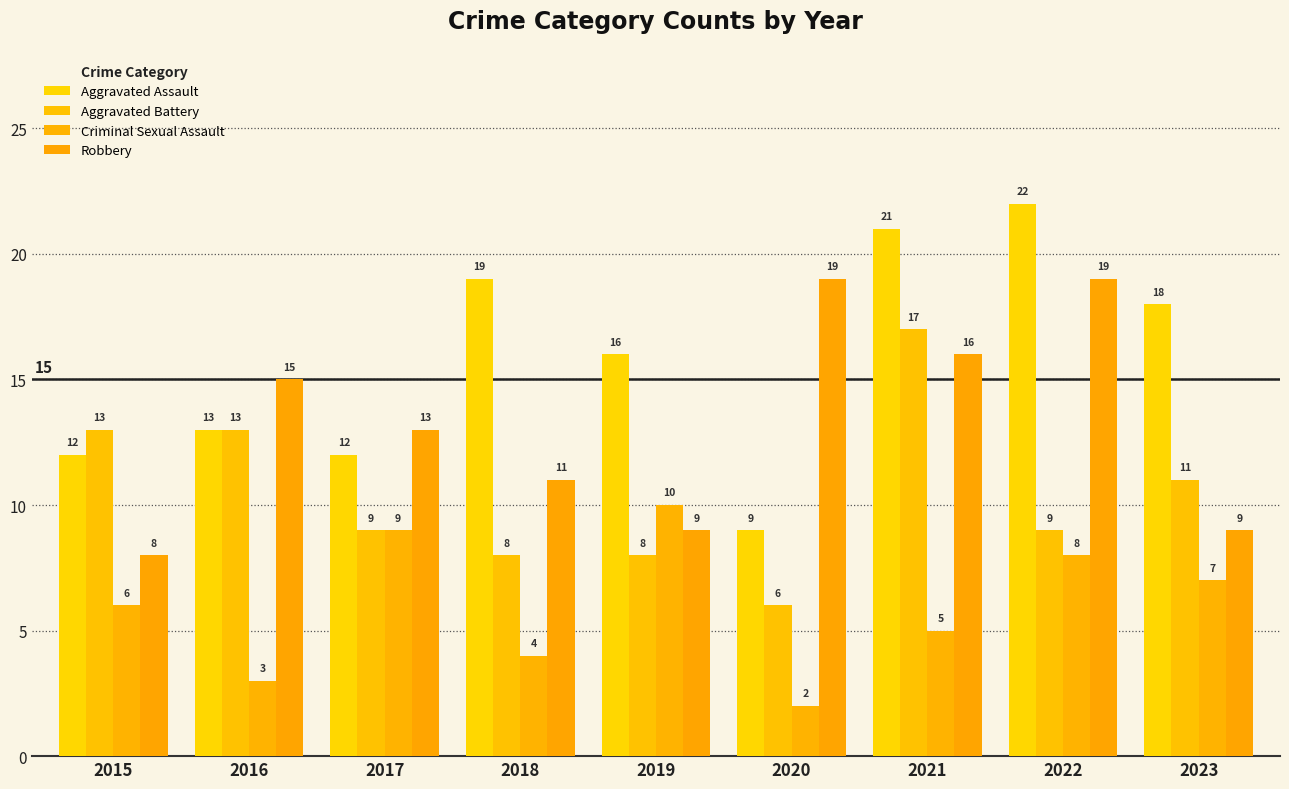

At which category is the sum across all series the highest?

2021